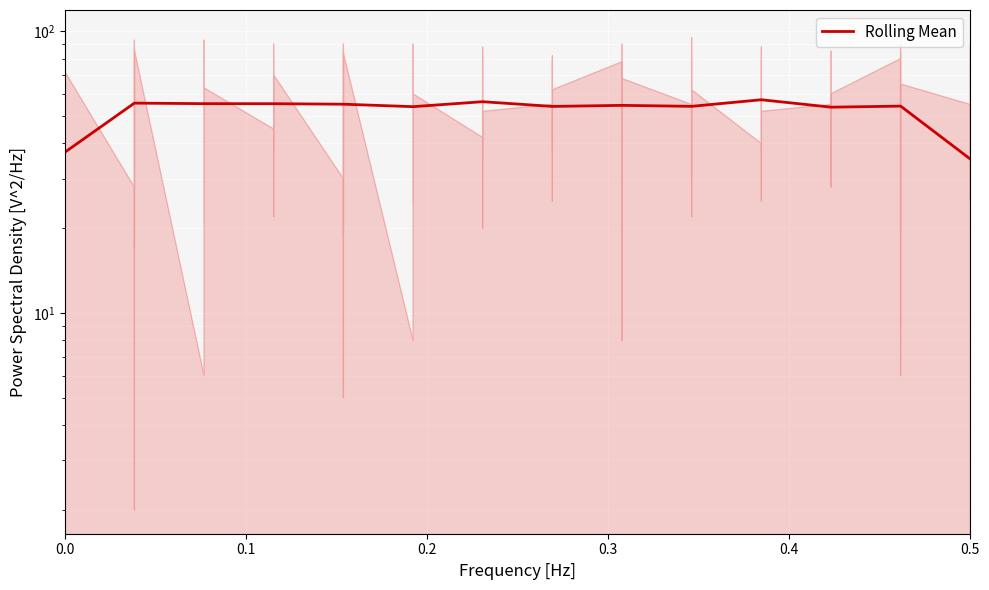

True or false: the data has more than 2 interior local peaks.

True